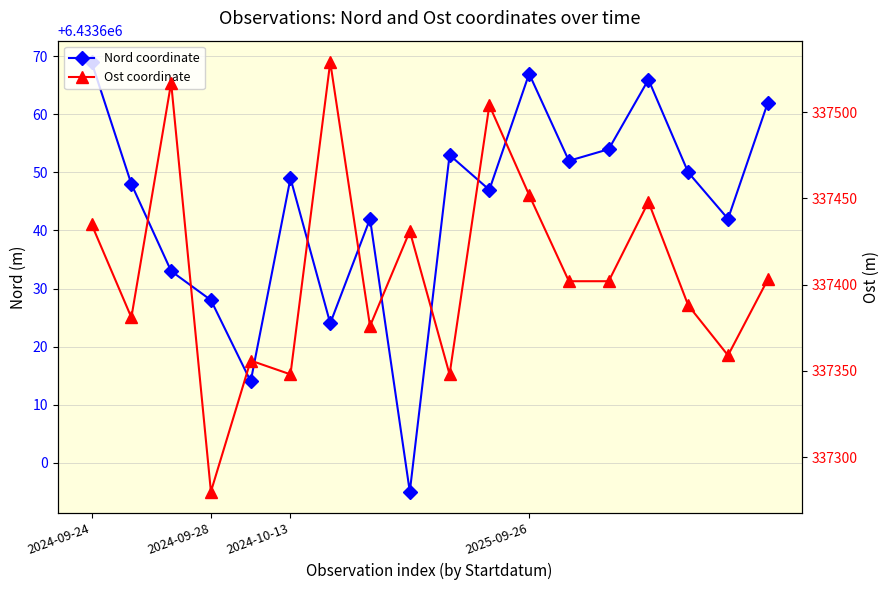

Which series has the largest total across all categories?

Nord coordinate